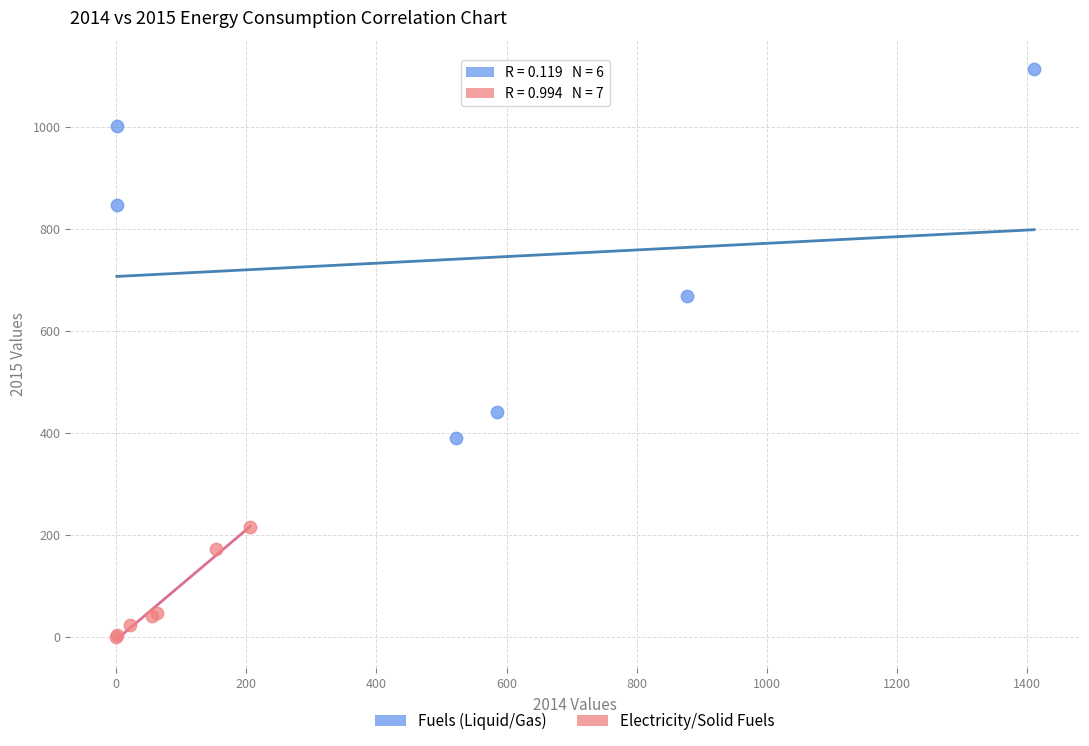

Which series reaches the maximum Y coordinate?

Fuels (Liquid/Gas)